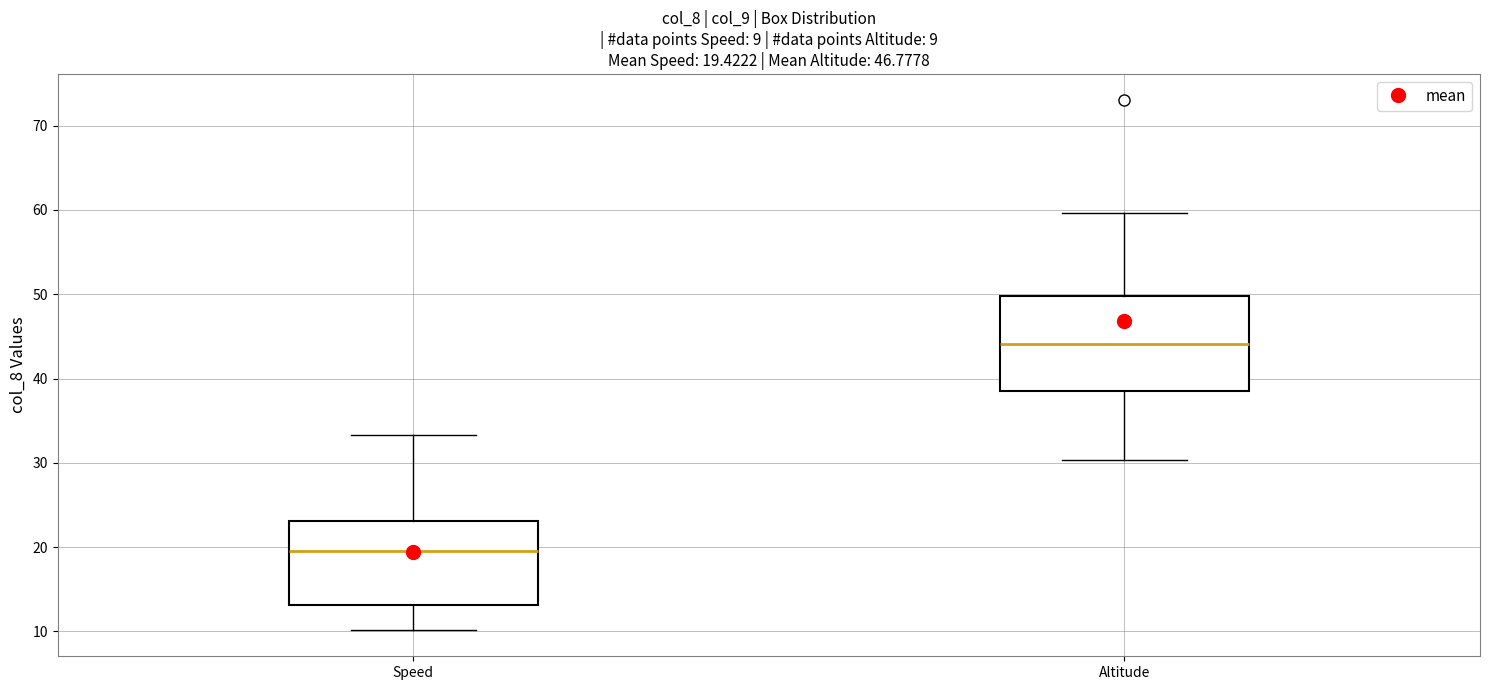

Comparing the boxes themselves (not the whiskers), which one is the tallest?

Altitude